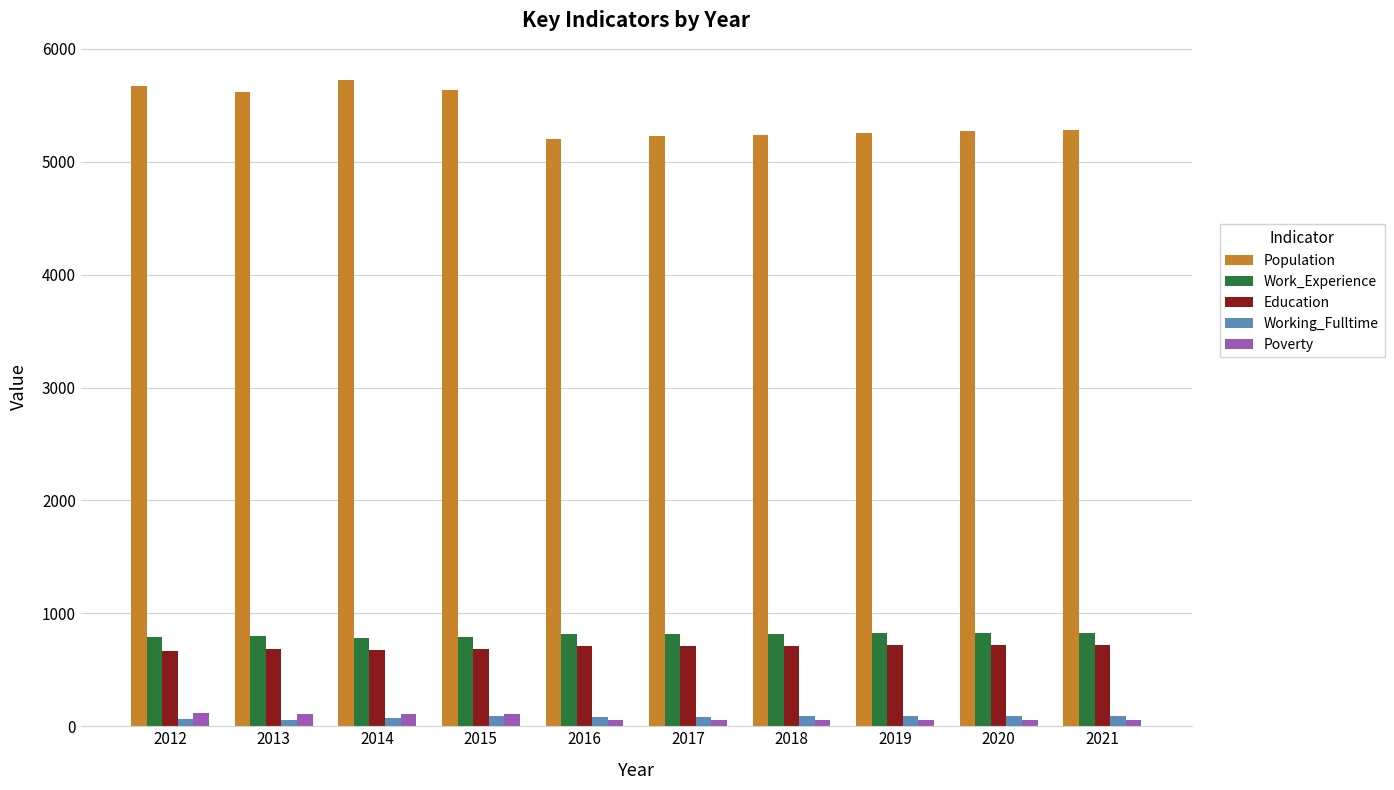

How many values in the Working_Fulltime series are below 87?

5